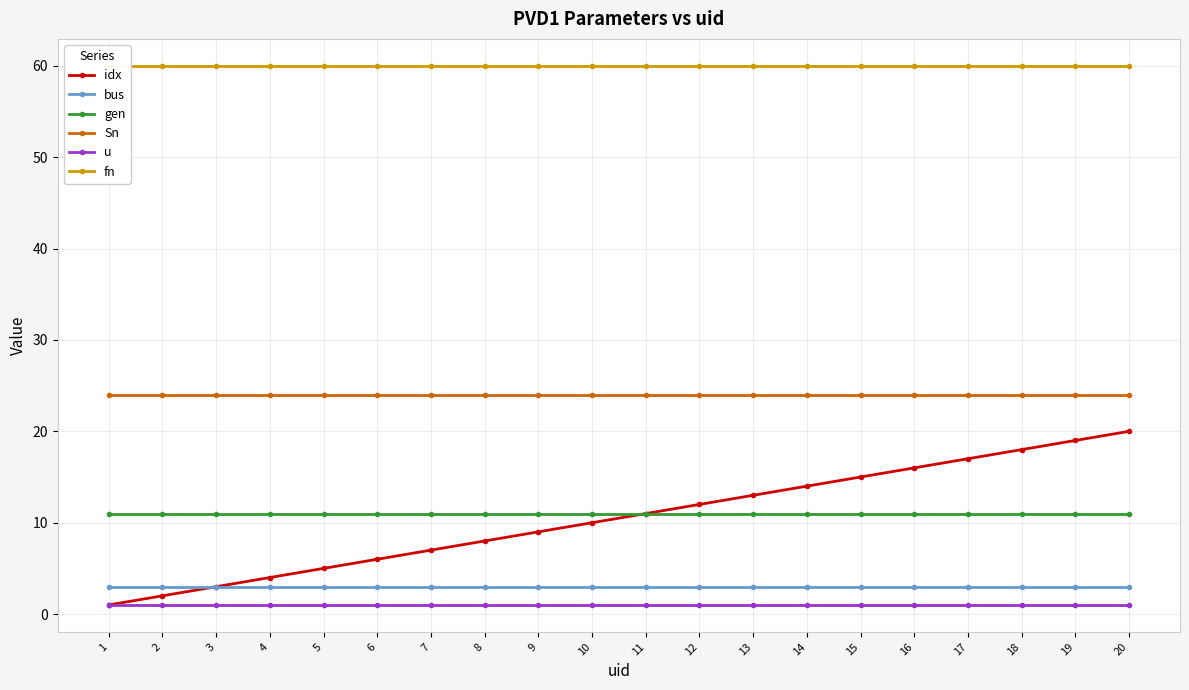

True or false: bus and fn intersect in this chart.

False